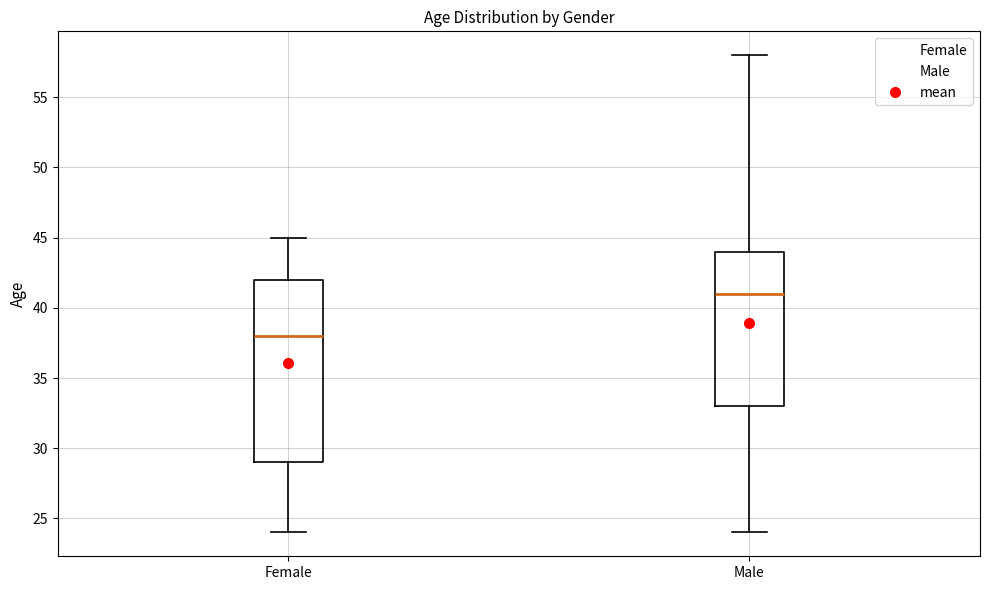

Which box's median line is the lowest?

Female